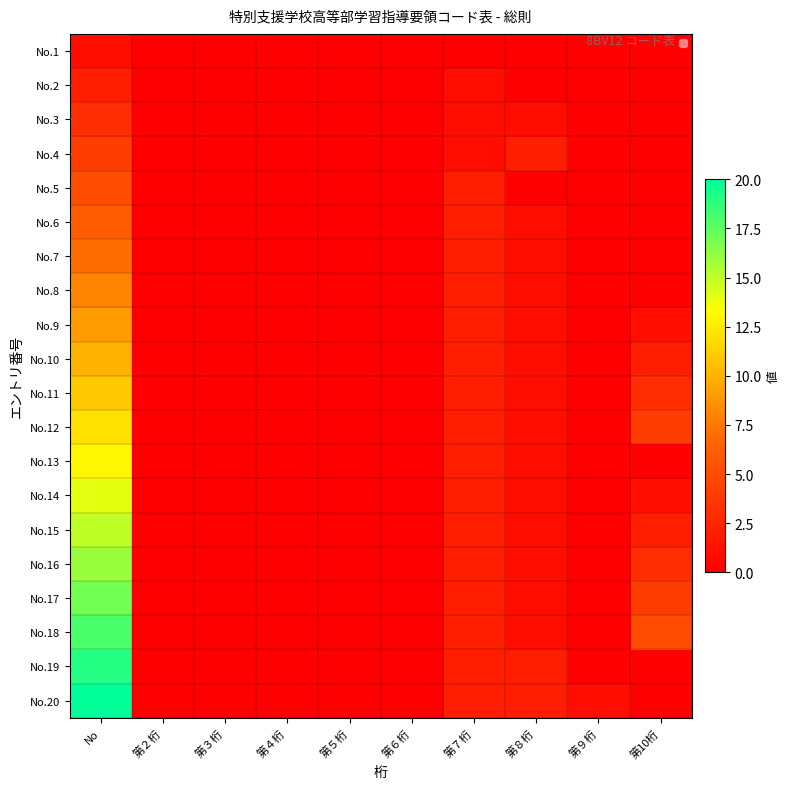

Rank the series at 第６桁 from highest to lowest value.

No.1, No.2, No.3, No.4, No.5, No.6, No.7, No.8, No.9, No.10, No.11, No.12, No.13, No.14, No.15, No.16, No.17, No.18, No.19, No.20